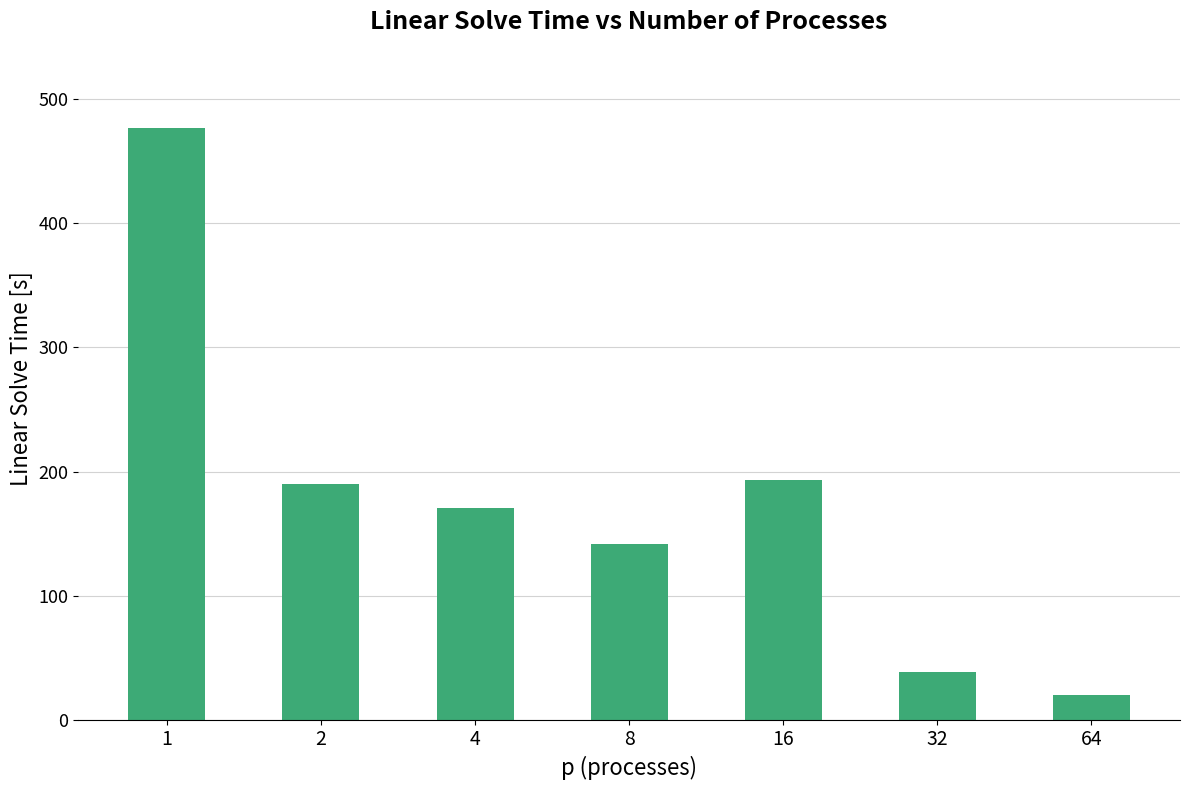

Reading left to right, extract all data points from this chart.

1=476.6	2=190.3	4=170.2	8=141.4	16=193.3	32=38.7	64=20.0